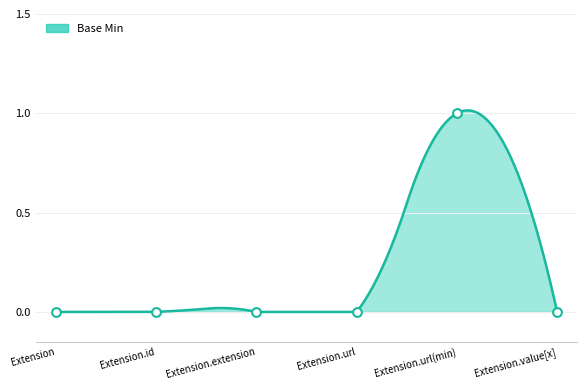

Which has a higher value, Extension or Extension.extension?

Extension